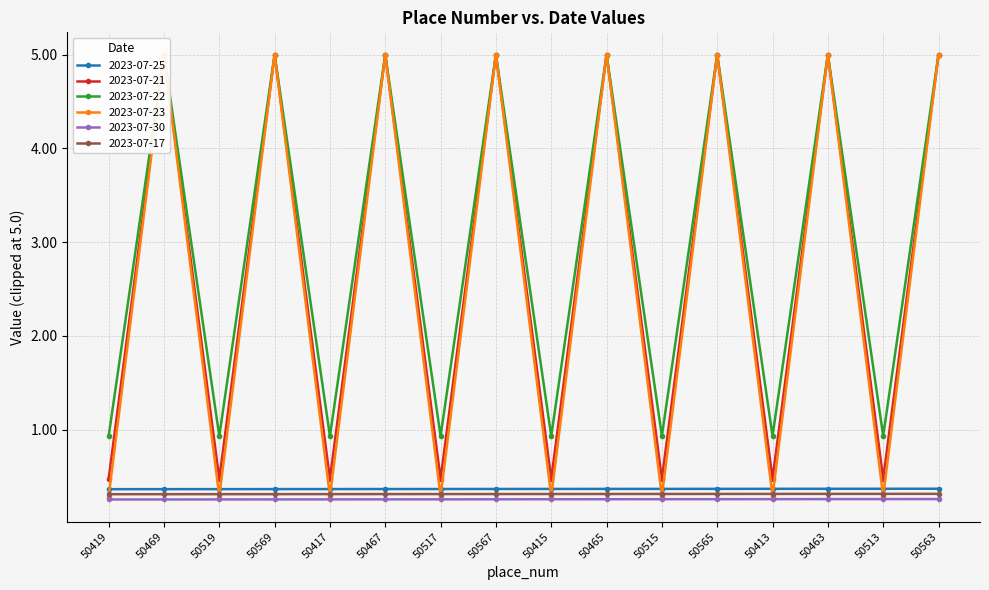

Is the value of 2023-07-30 at 50565 greater than the value of 2023-07-17 at 50563?

No